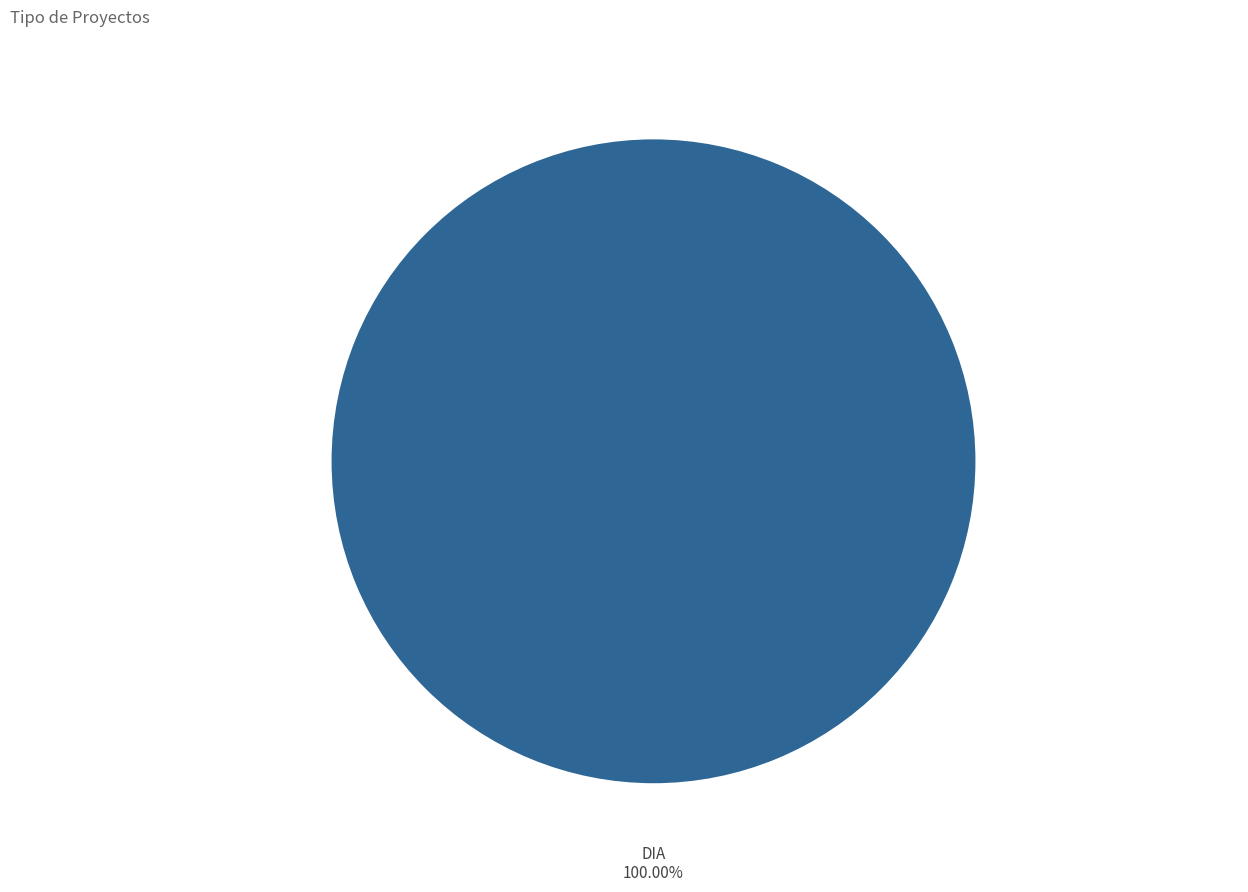

Is there a majority slice in this chart?

Yes